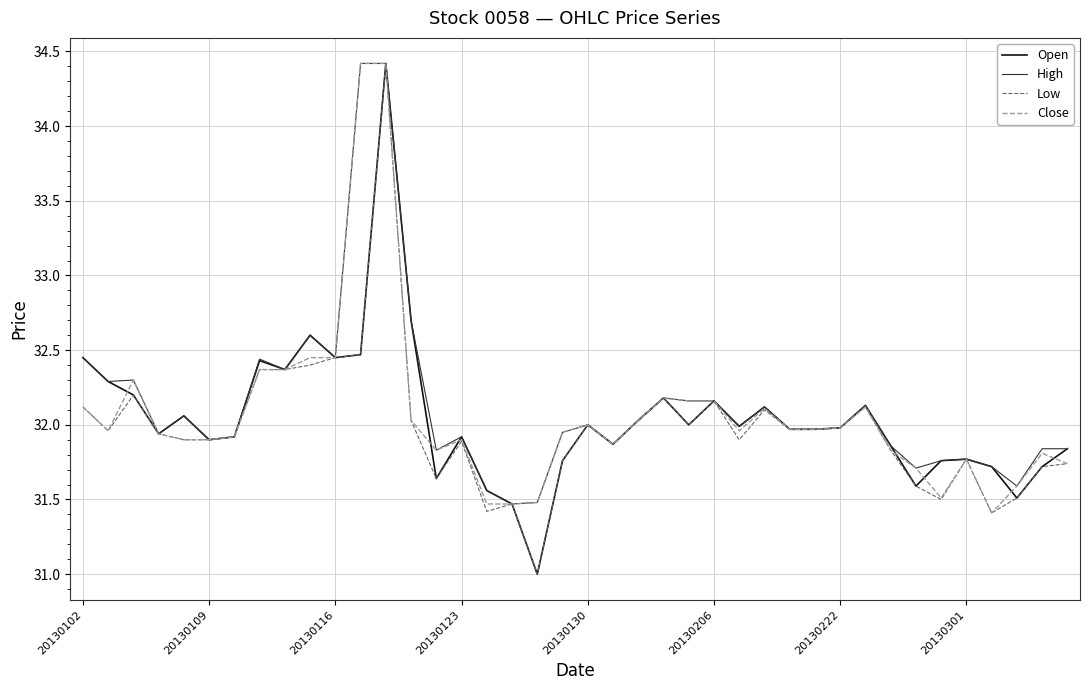

What is the smallest value displayed?

31.0